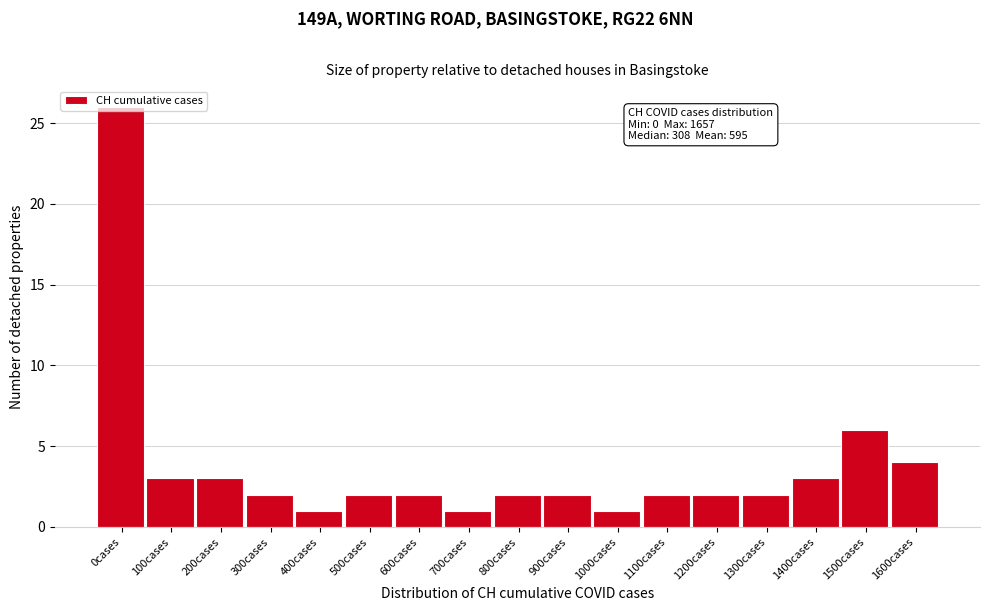

What is the label of the 6th bar from the right?

1100cases